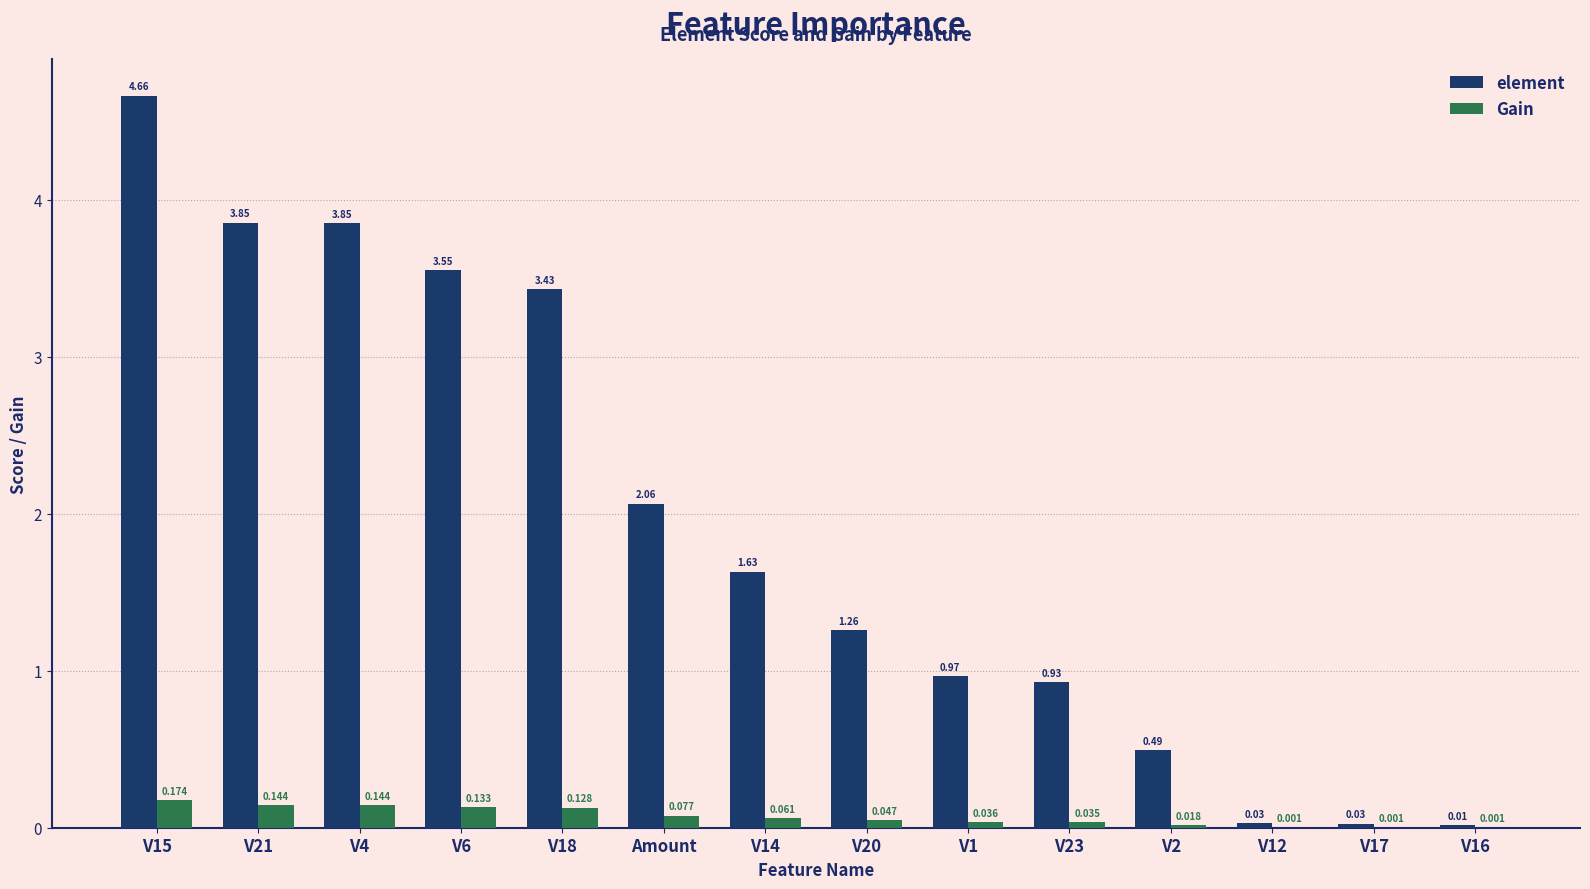

Between V4 and V20, which series saw the biggest shift?

element